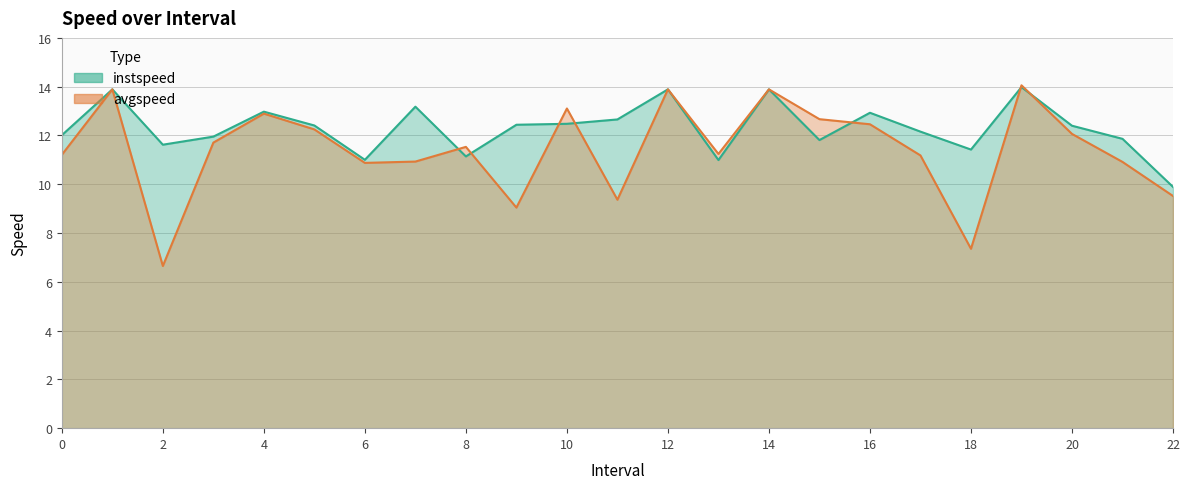

What is the difference between the avgspeed values at 3 and 8?

0.2